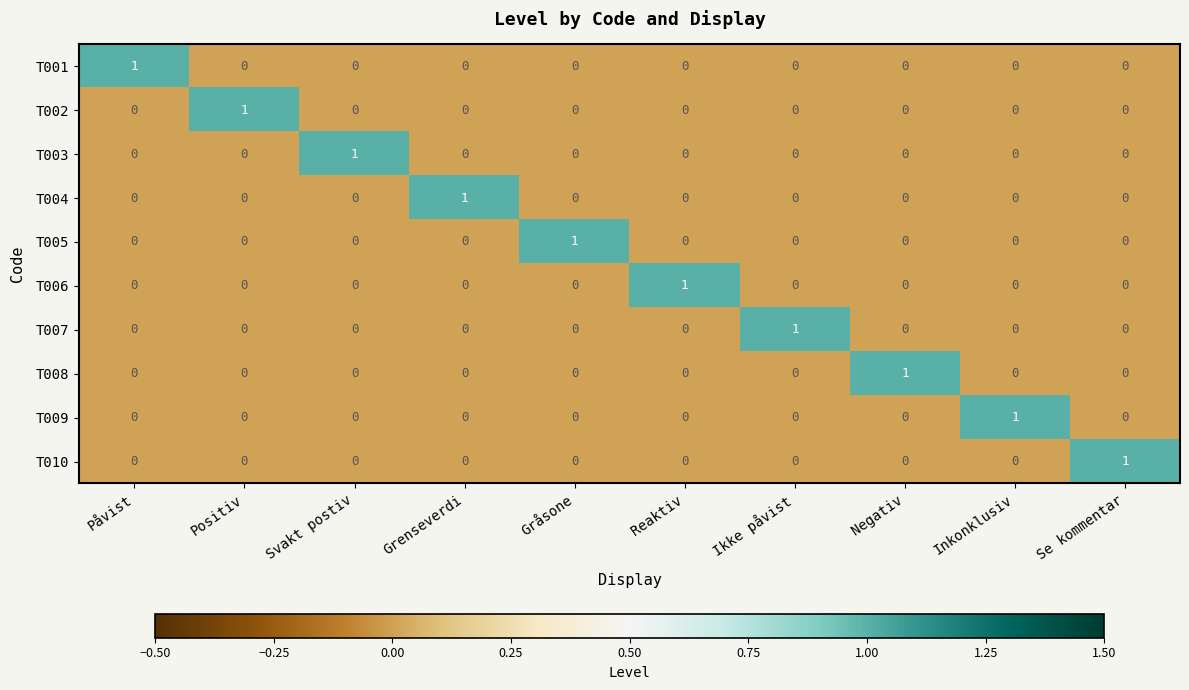

At how many categories does at least one series exceed 0?

10